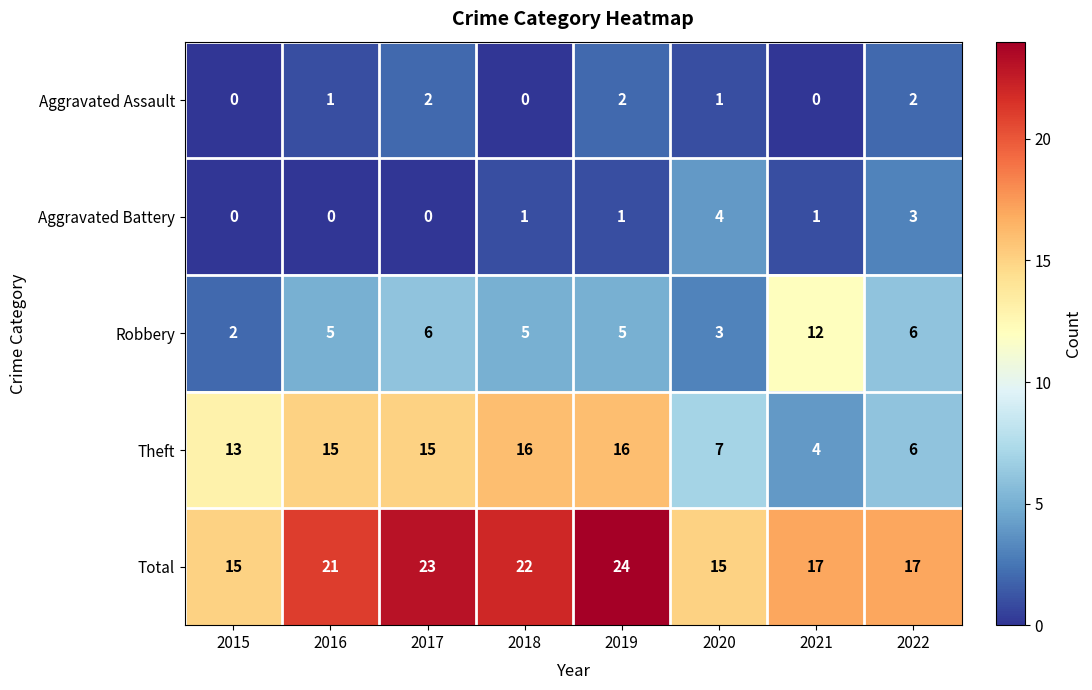

What is the difference between the maximum and minimum values in the Total series?

9